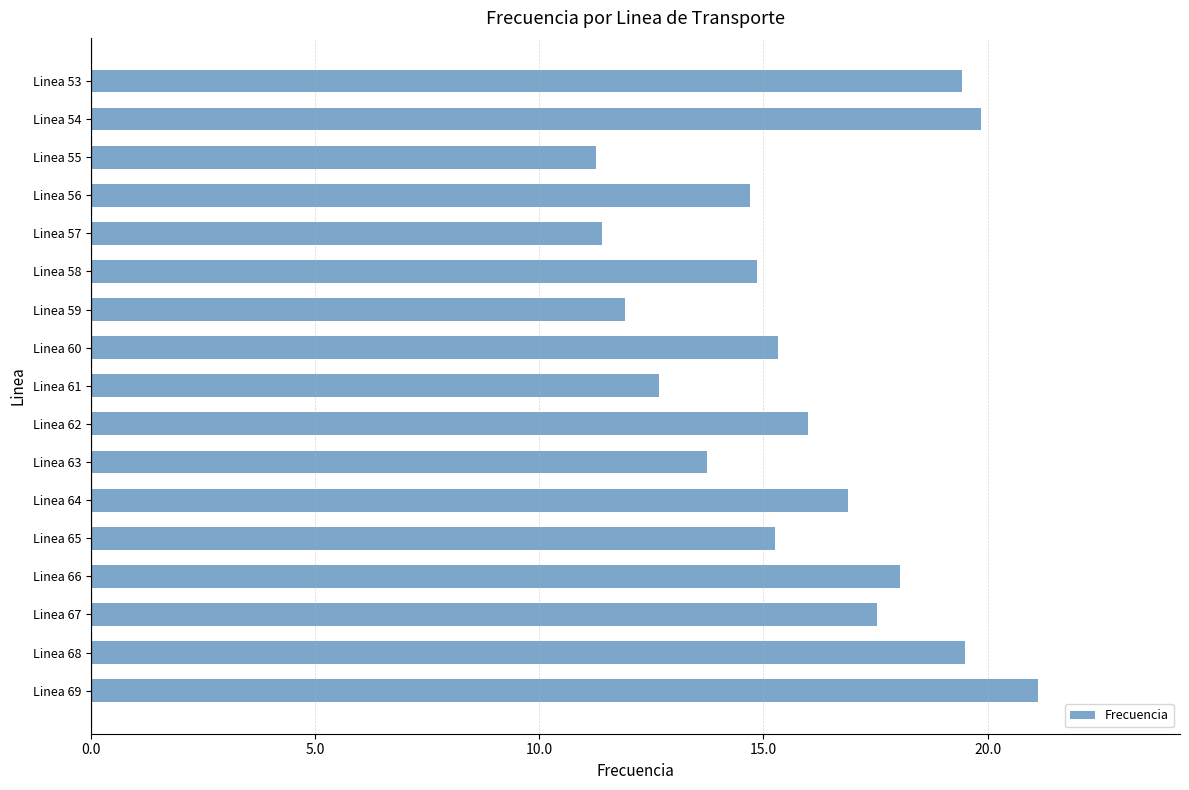

What is the maximum value shown in the chart?

21.1